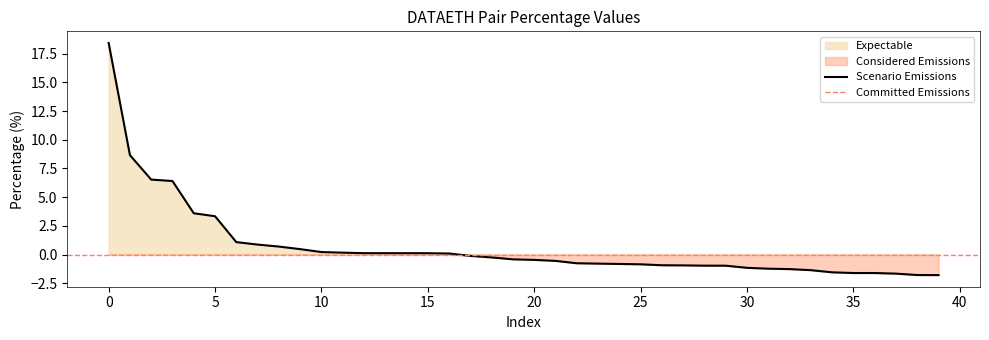

What is the minimum value for Scenario Emissions?

-1.8